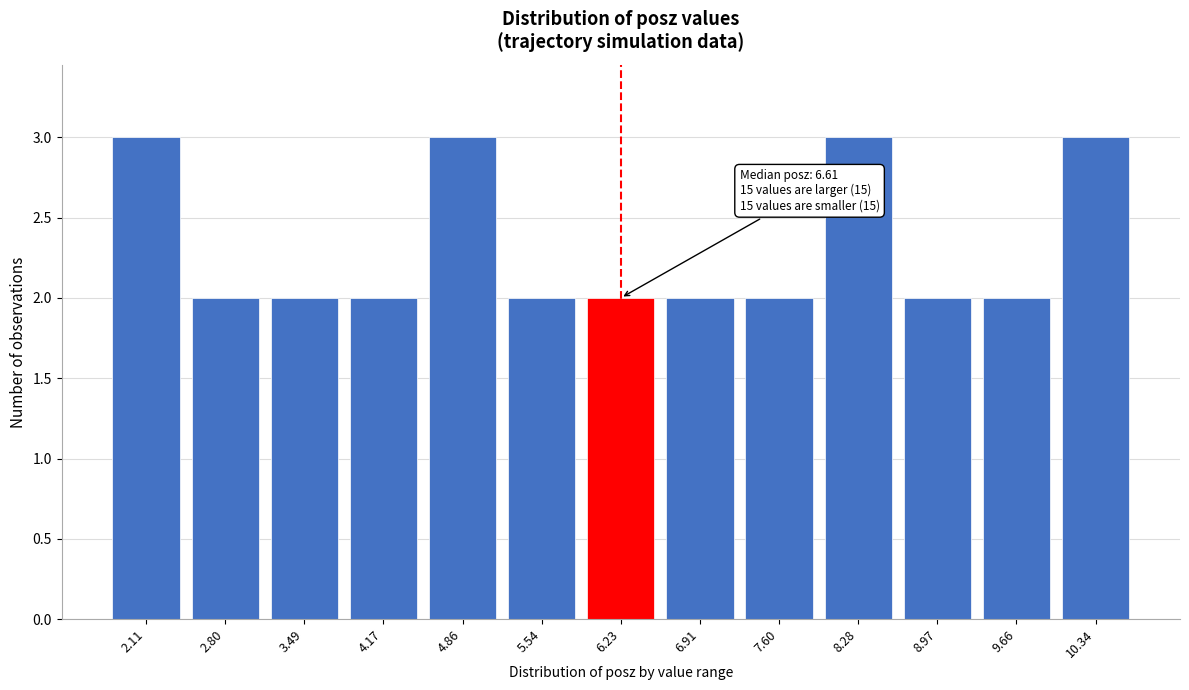

Reading left to right, extract all data points from this chart.

2.11=3	2.80=2	3.49=2	4.17=2	4.86=3	5.54=2	6.23=2	6.91=2	7.60=2	8.28=3	8.97=2	9.66=2	10.34=3